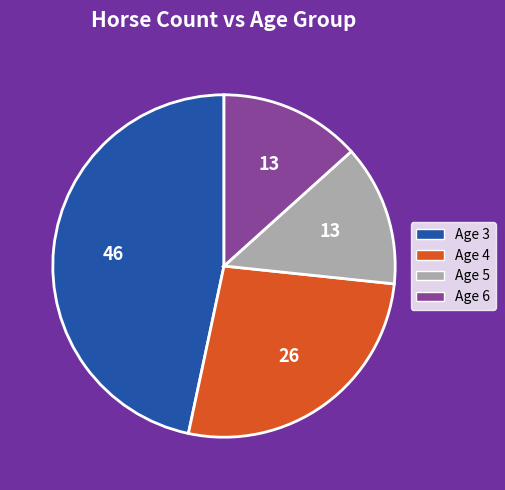

Count the number of slices in the pie.

4